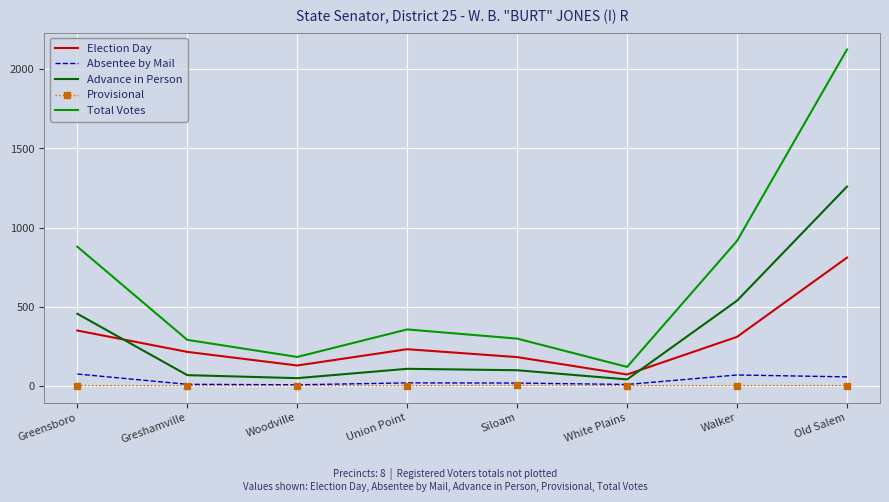

True or false: Absentee by Mail and Total Votes intersect in this chart.

False